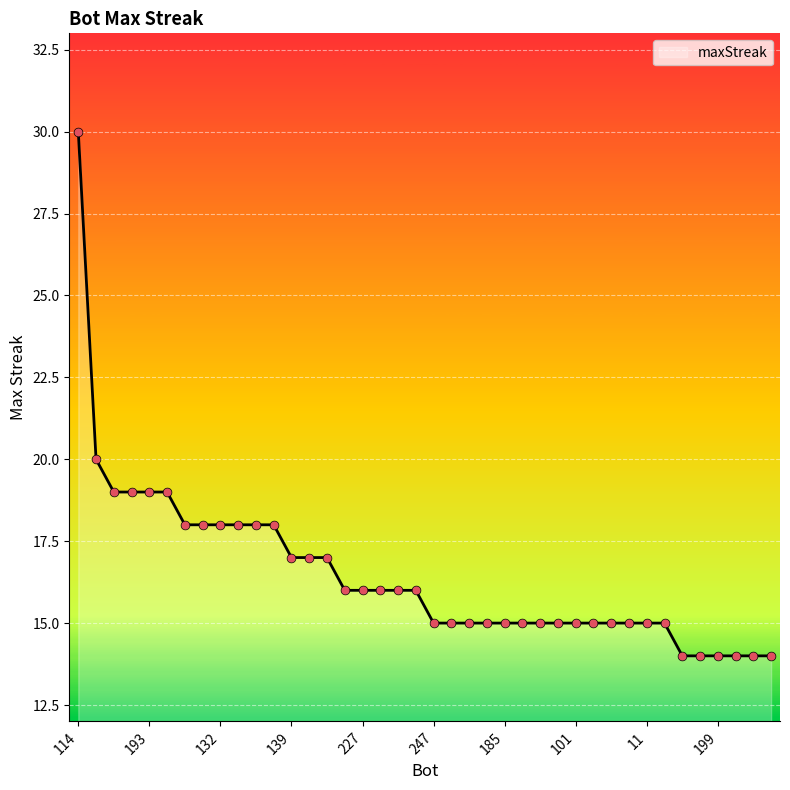

What is the smallest value displayed?

14